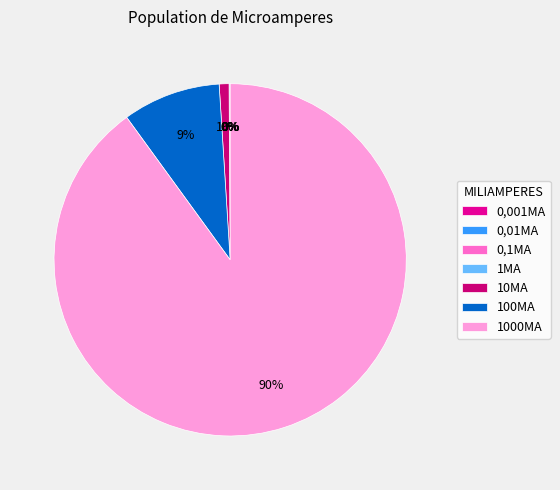

Is the sum of 10MA and 100MA greater than half?

No